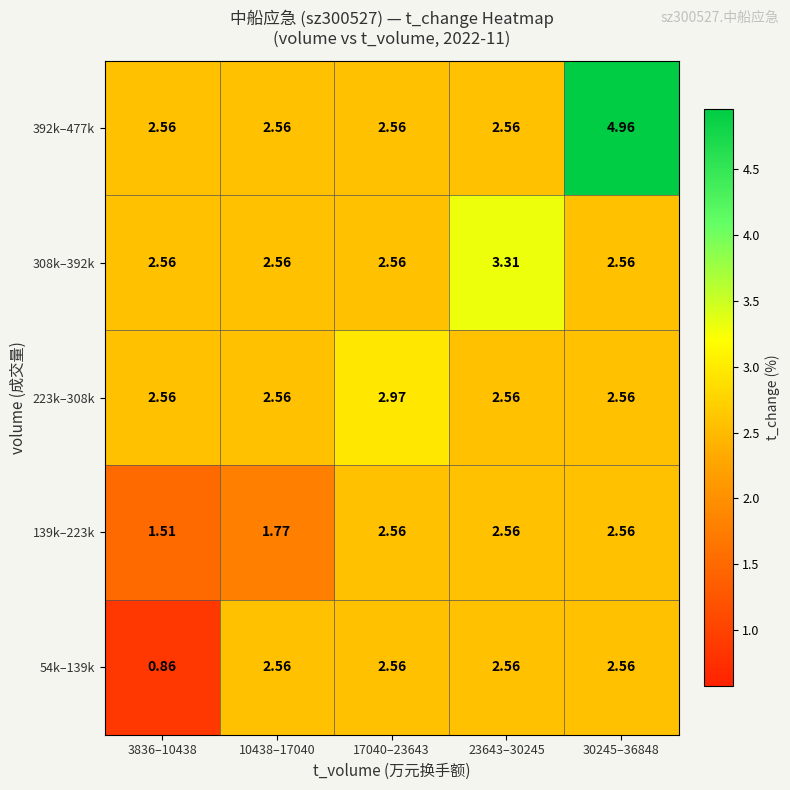

Is the value of 139k–223k at 10438–17040 greater than the value of 392k–477k at 10438–17040?

No